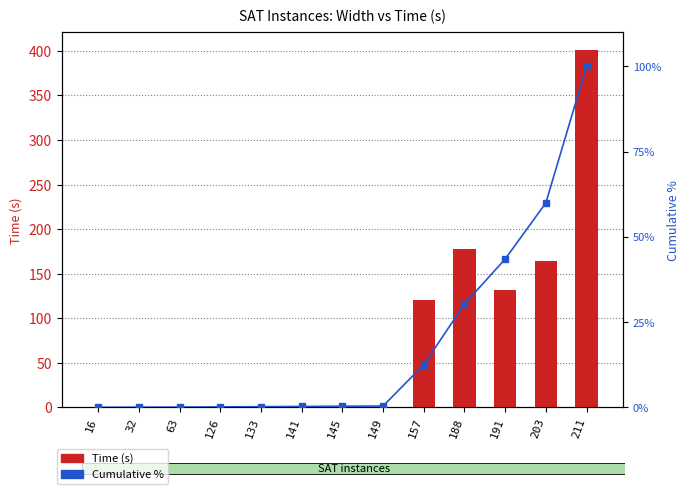

Which series has the largest range (max minus min)?

Time (s)